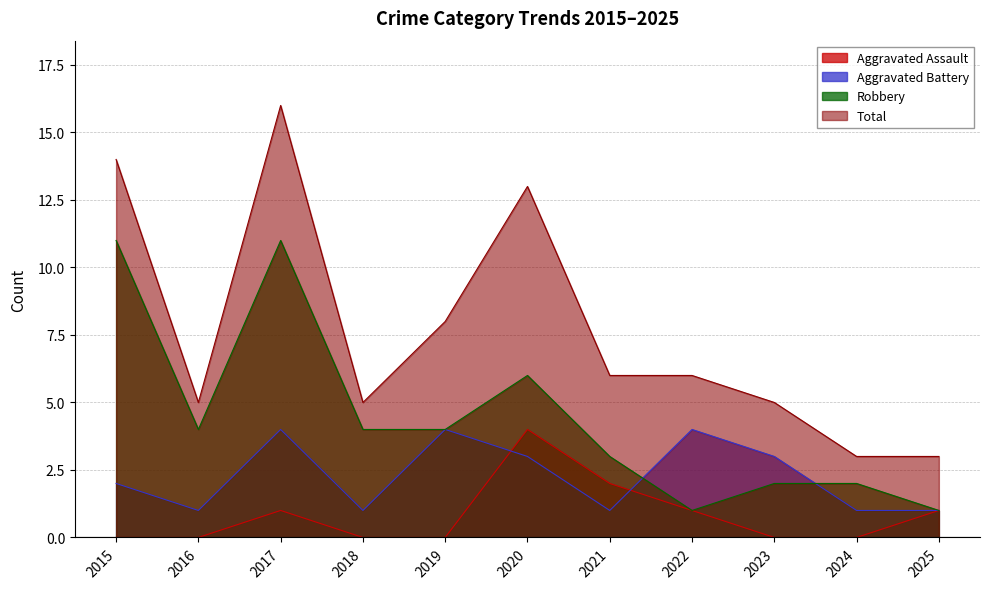

Which category has the lowest value in the Total series?

2024